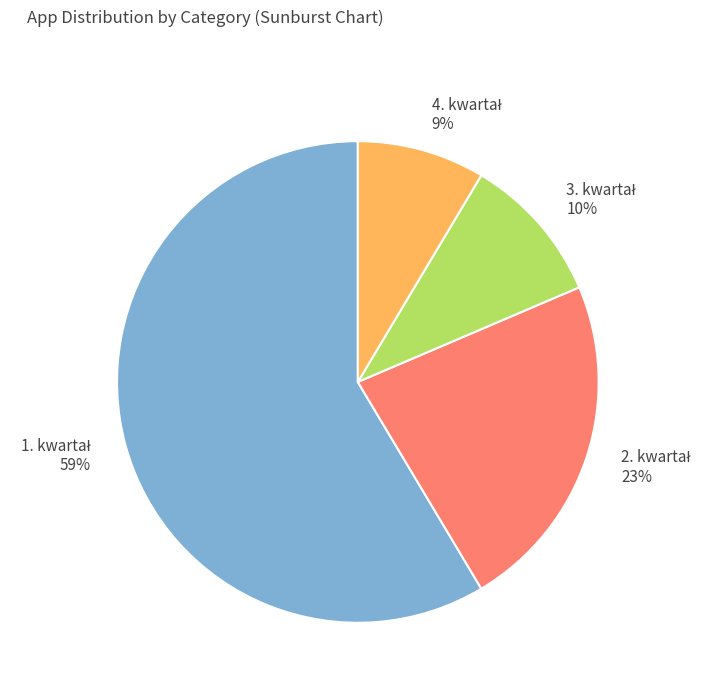

Is there a majority slice in this chart?

Yes